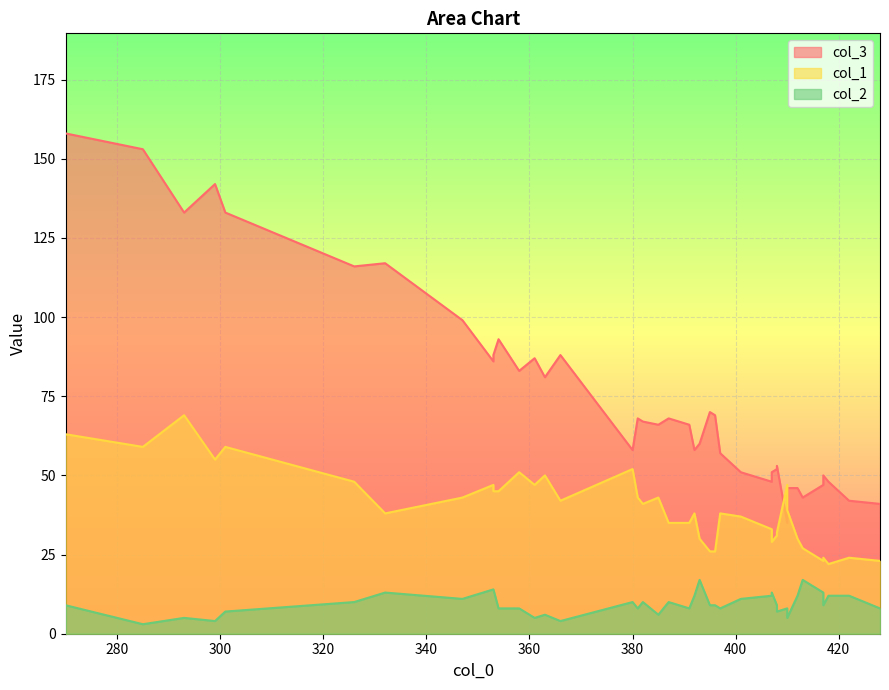

True or false: col_2 and col_1 intersect in this chart.

False